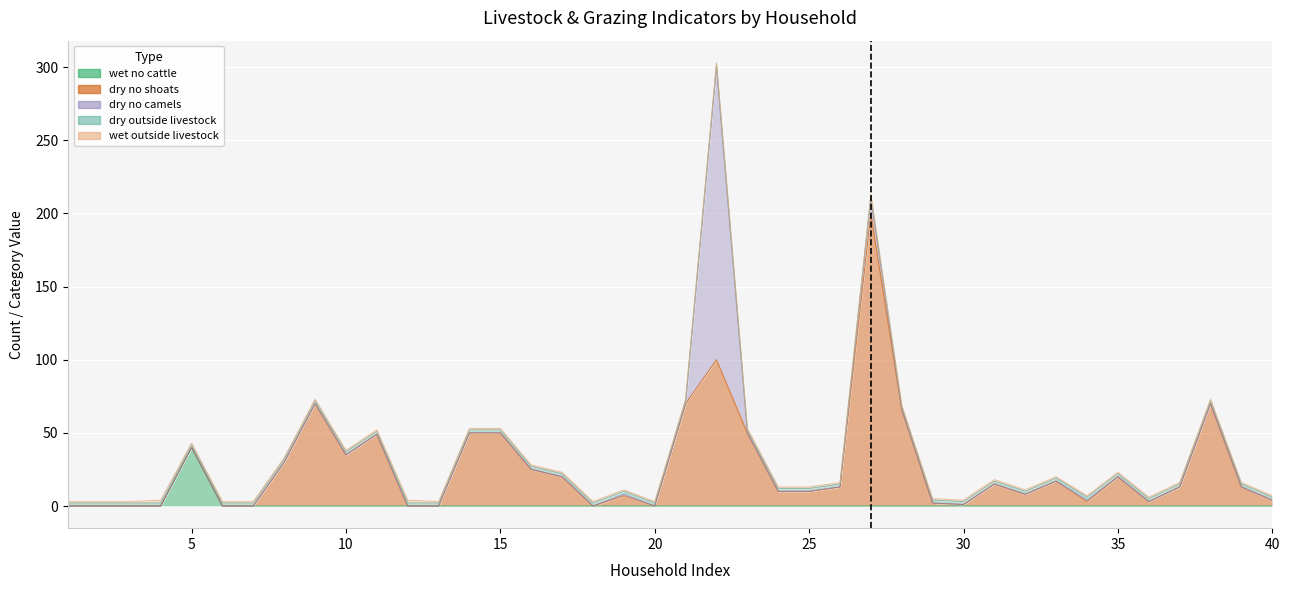

What is the maximum value for dry_outside_livestock?

2